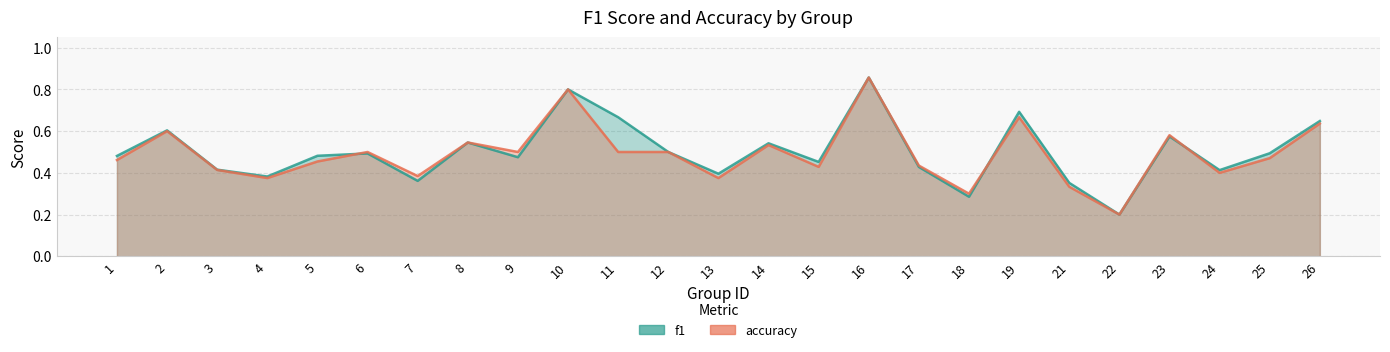

Reading left to right, transcribe all the data shown in this chart.

f1: 0.5	0.6	0.4	0.4	0.5	0.5	0.4	0.5	0.5	0.8	0.7	0.5	0.4	0.5	0.5	0.9	0.4	0.3	0.7	0.4	0.2	0.6	0.4	0.5	0.6
accuracy: 0.5	0.6	0.4	0.4	0.5	0.5	0.4	0.5	0.5	0.8	0.5	0.5	0.4	0.5	0.4	0.9	0.4	0.3	0.7	0.3	0.2	0.6	0.4	0.5	0.6